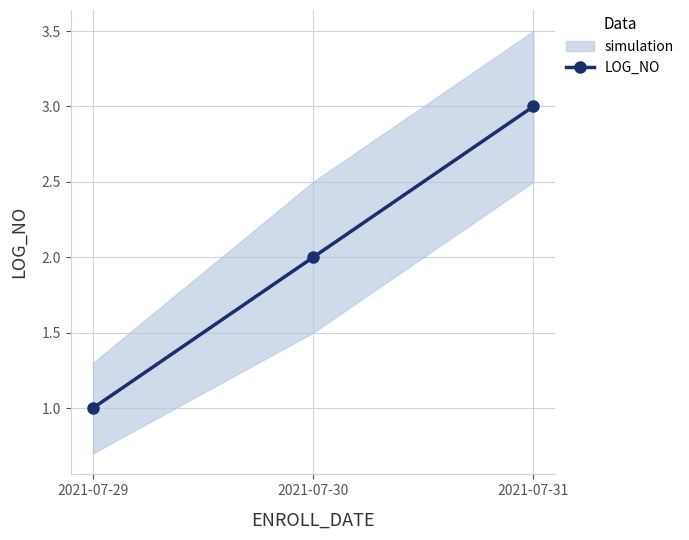

Between 2021-07-30 and 2021-07-29, which is larger?

2021-07-30